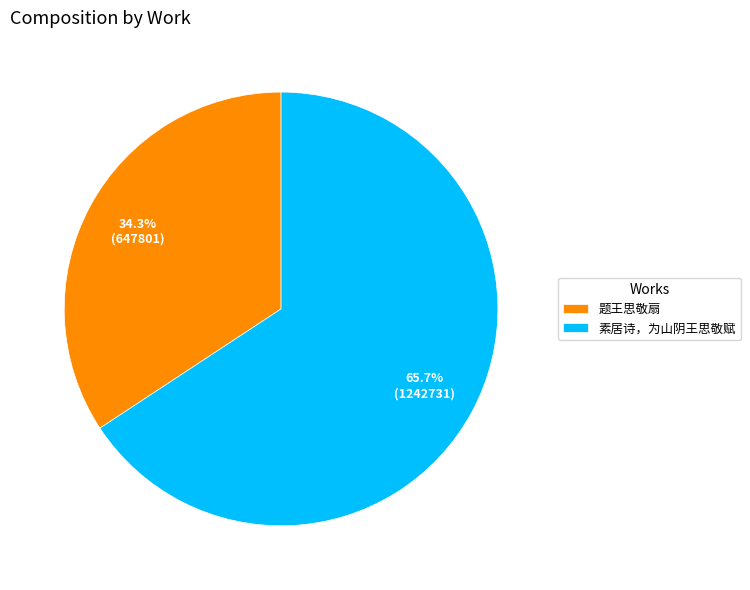

Does 题王思敬扇 represent more than half of the total?

No